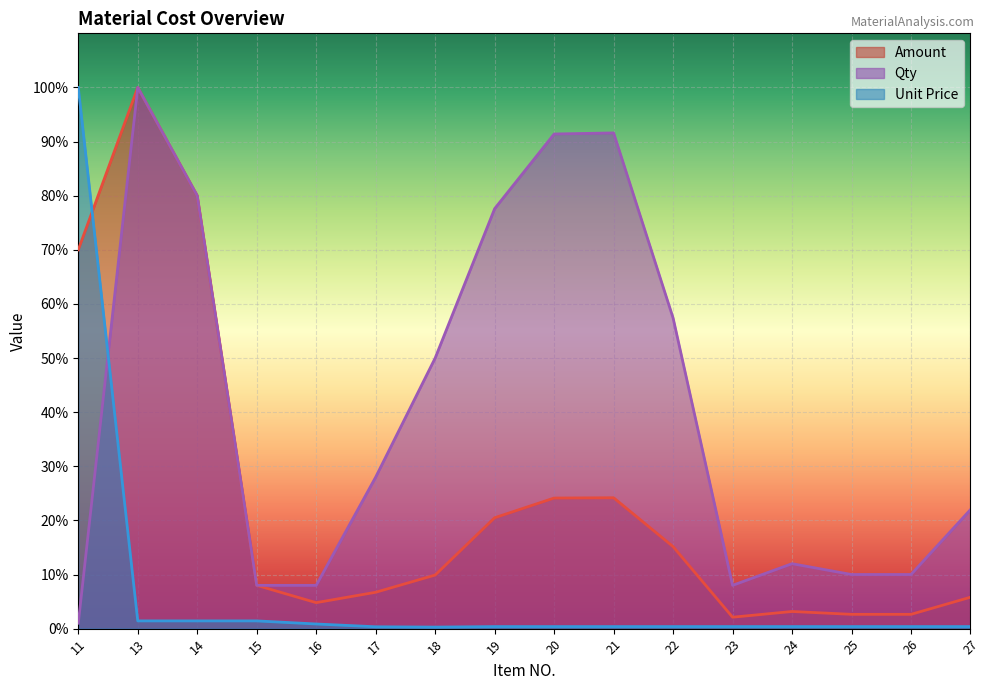

The value of Unit Price at 17 is 0.5. True or false?

False